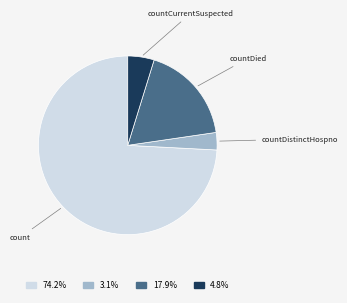

Which slice is the smallest?

countDistinctHospno